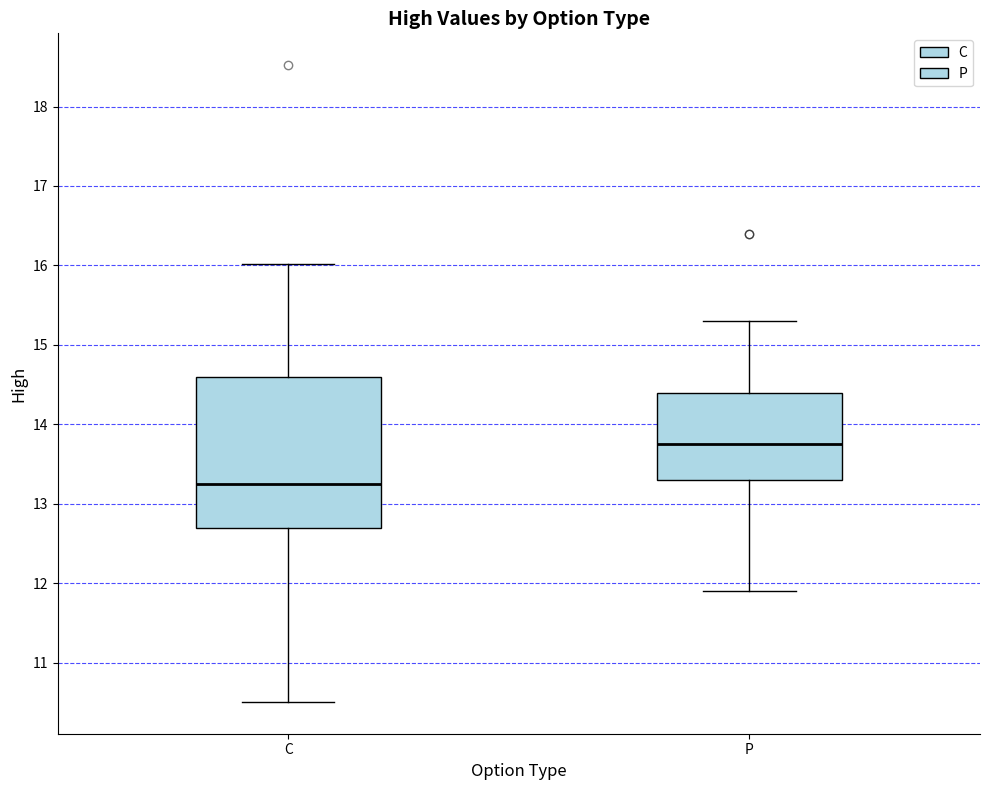

Reading left to right, read every box against the y-axis: the position of its median line, the range the box covers, and the ends of its whiskers. The values are not printed on the chart, so give them approximately, as read against the axis.

C: median 13.3, box 12.7 to 14.6, whiskers 10.5 to 16.0
P: median 13.8, box 13.3 to 14.4, whiskers 11.9 to 15.3